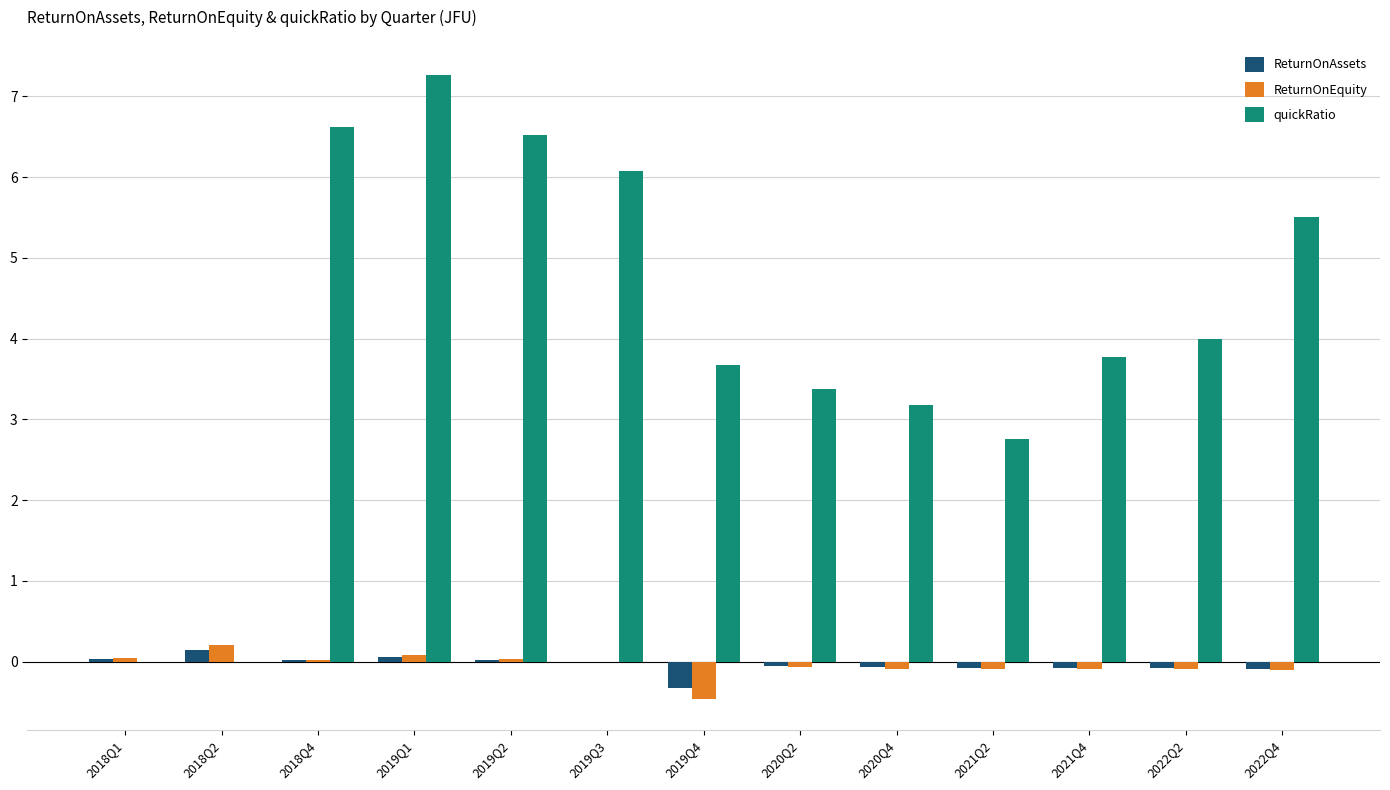

Between 2021Q2 and 2022Q4, which series saw the biggest shift?

quickRatio